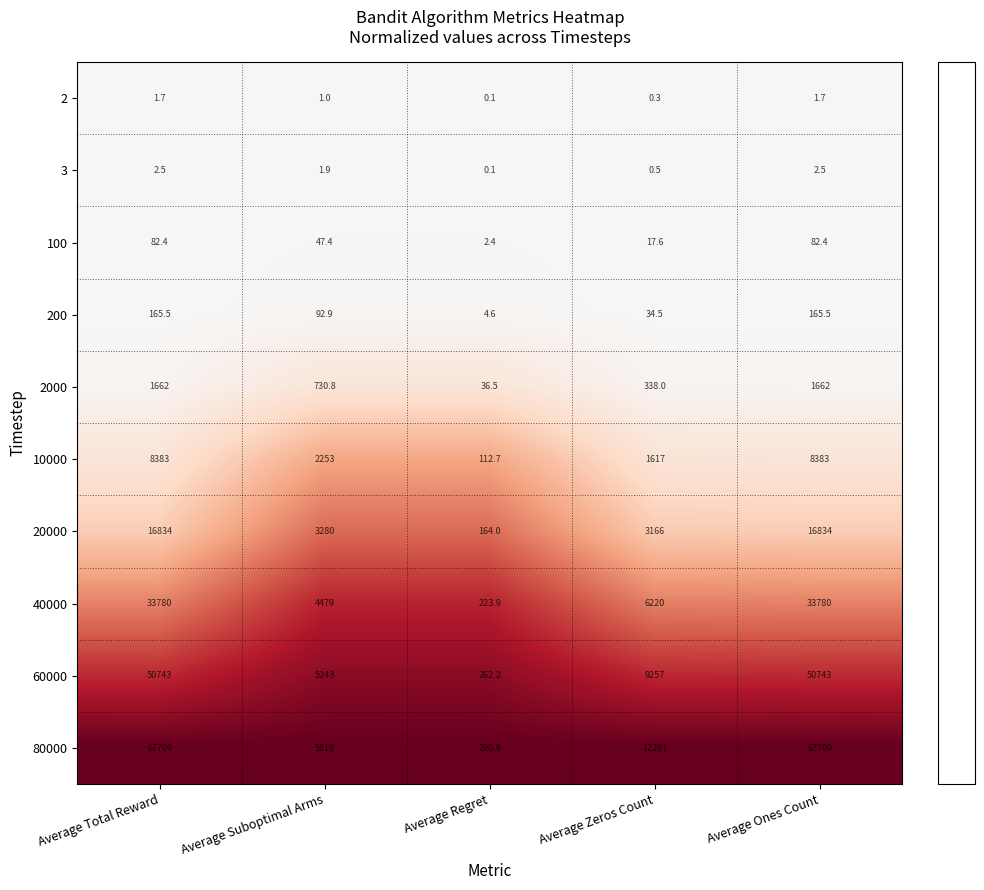

Rank the series by their maximum value, from lowest to highest.

2, 3, 100, 200, 2000, 10000, 20000, 40000, 60000, 80000